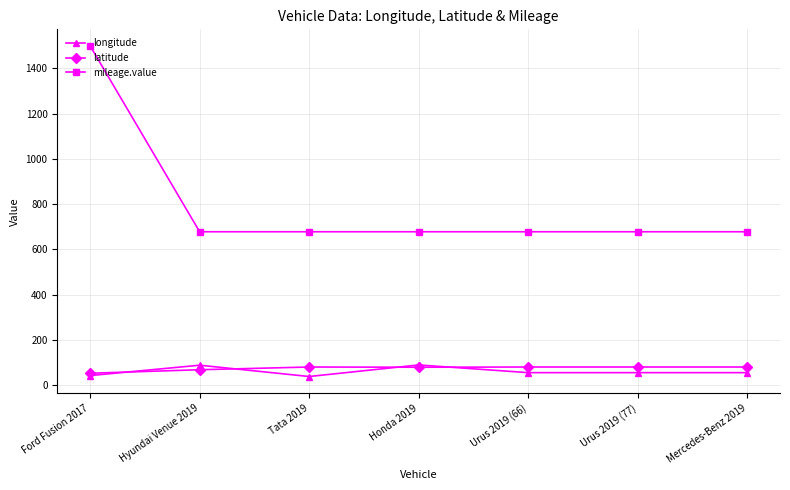

What is the highest value of the longitude series?

89.0